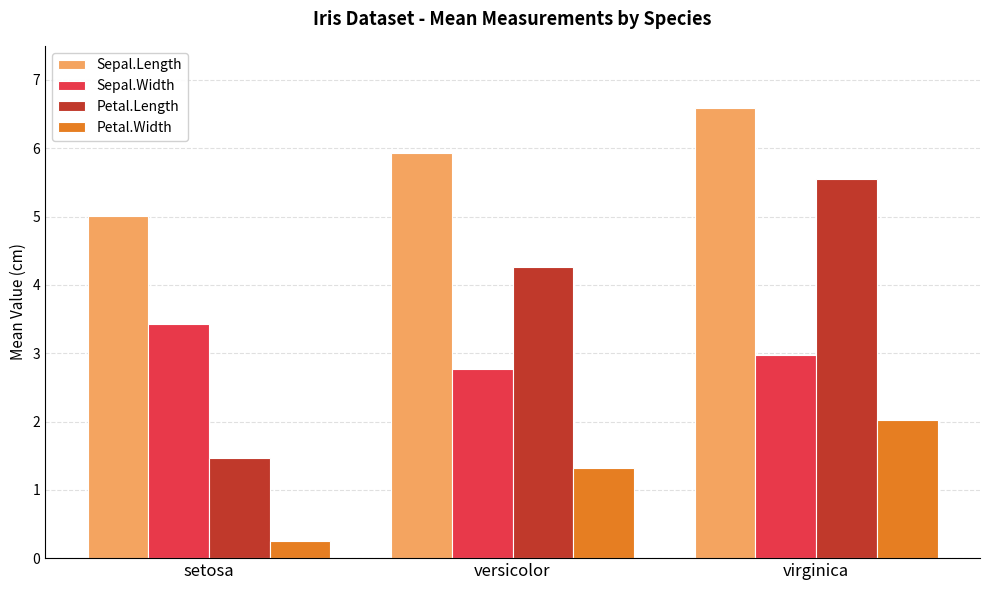

Rank the series at virginica from highest to lowest value.

Sepal.Length, Petal.Length, Sepal.Width, Petal.Width